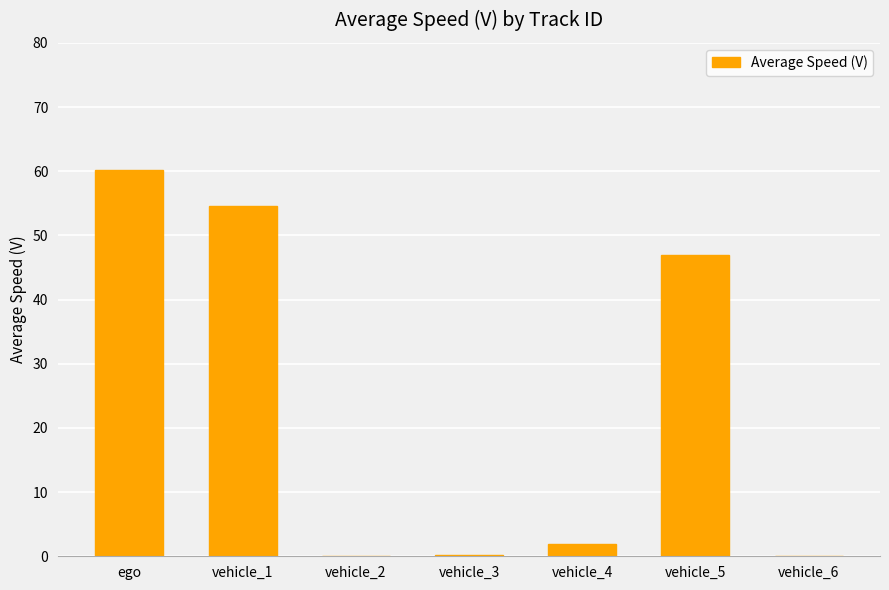

What is the greatest value displayed?

60.1